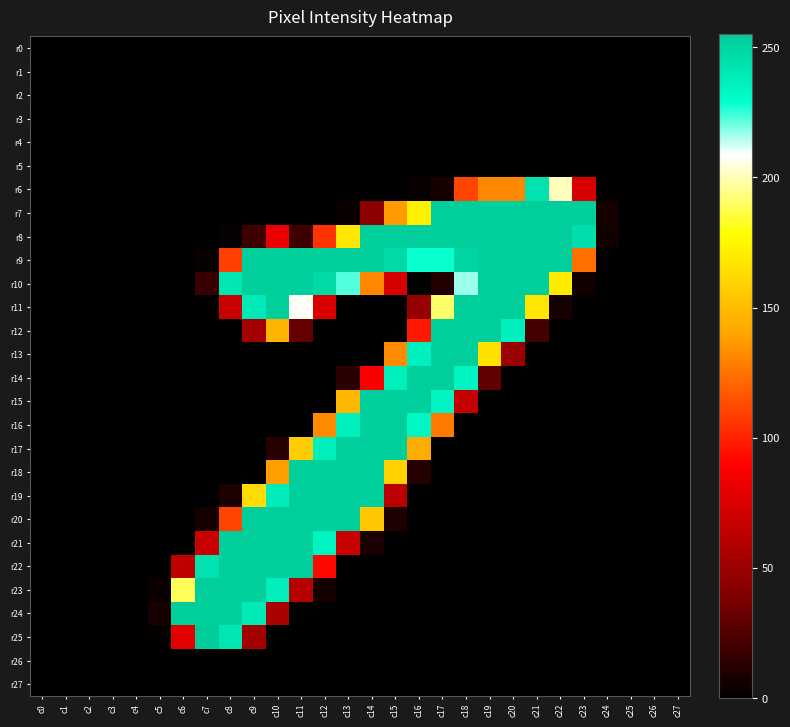

Count the number of categories in the chart.

28